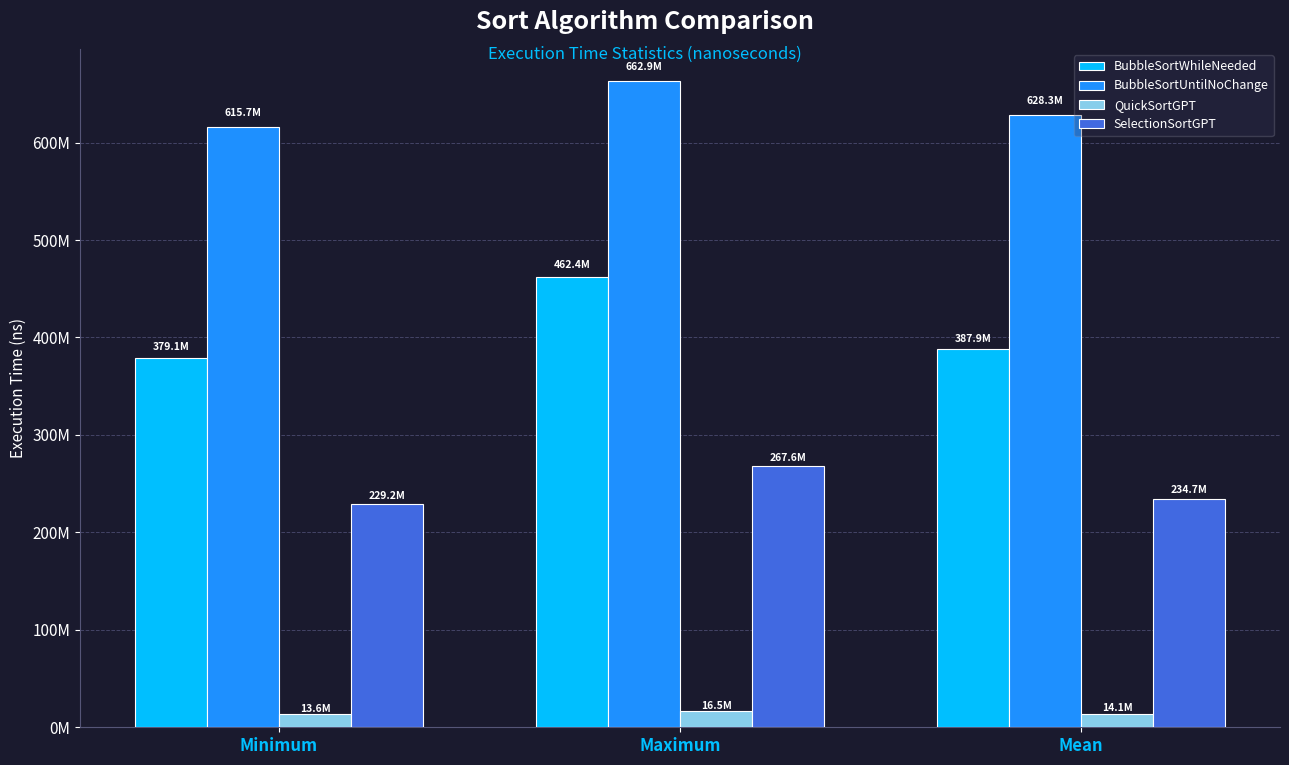

What is the total value across all series at Minimum?

1237533105.0